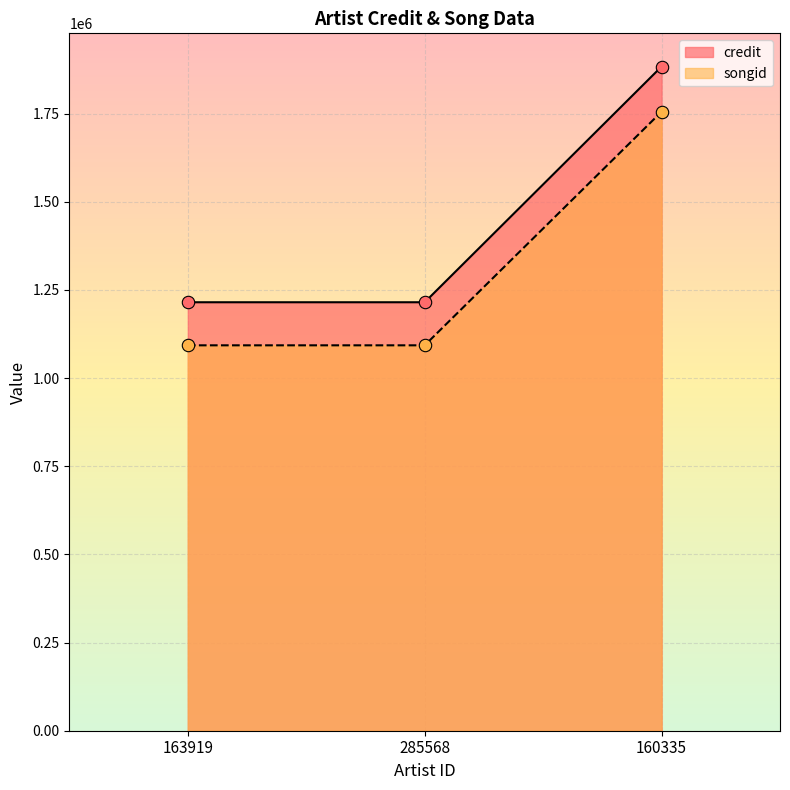

Which series has the largest total across all categories?

credit